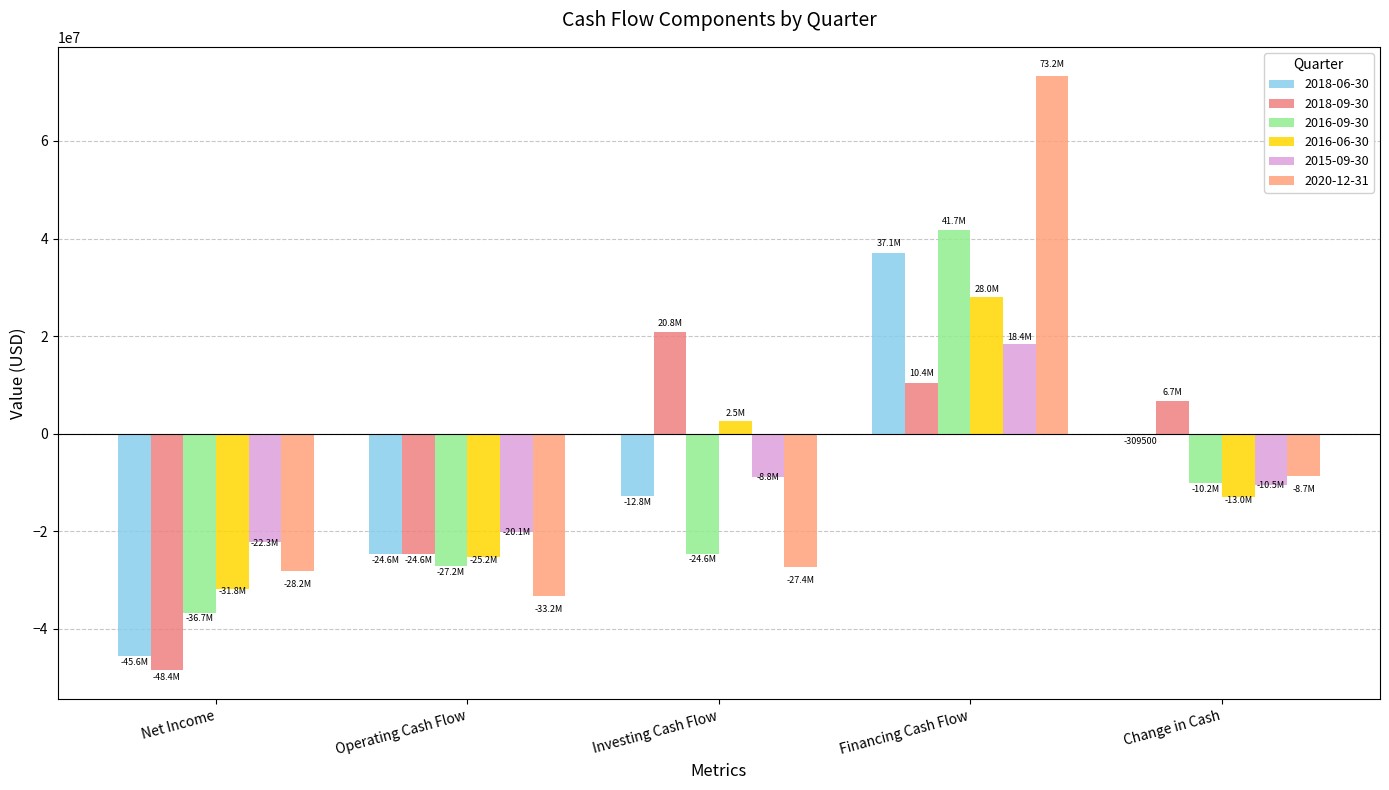

What is the maximum value shown in the chart?

73212300